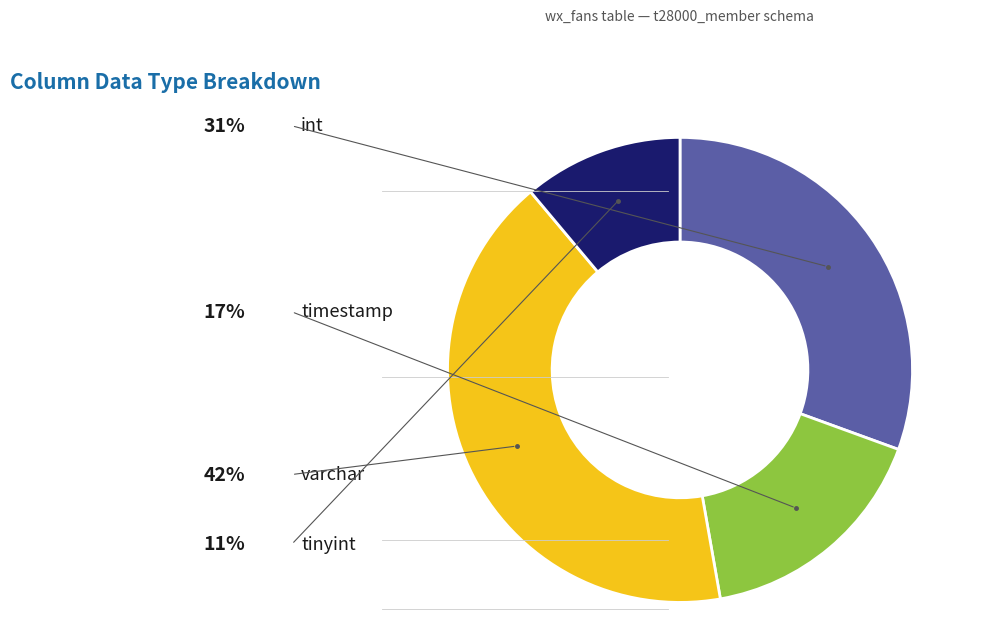

To the nearest percent, what is the difference between the largest and smallest slice percentages?

31%